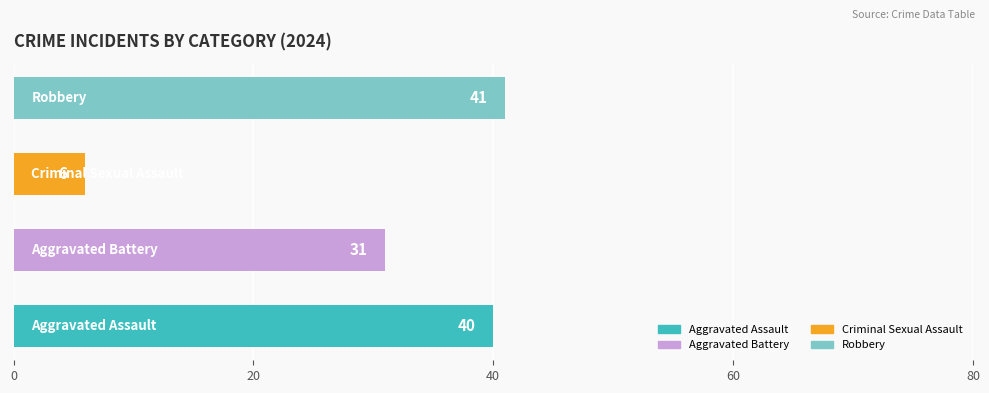

What is the smallest value displayed?

6